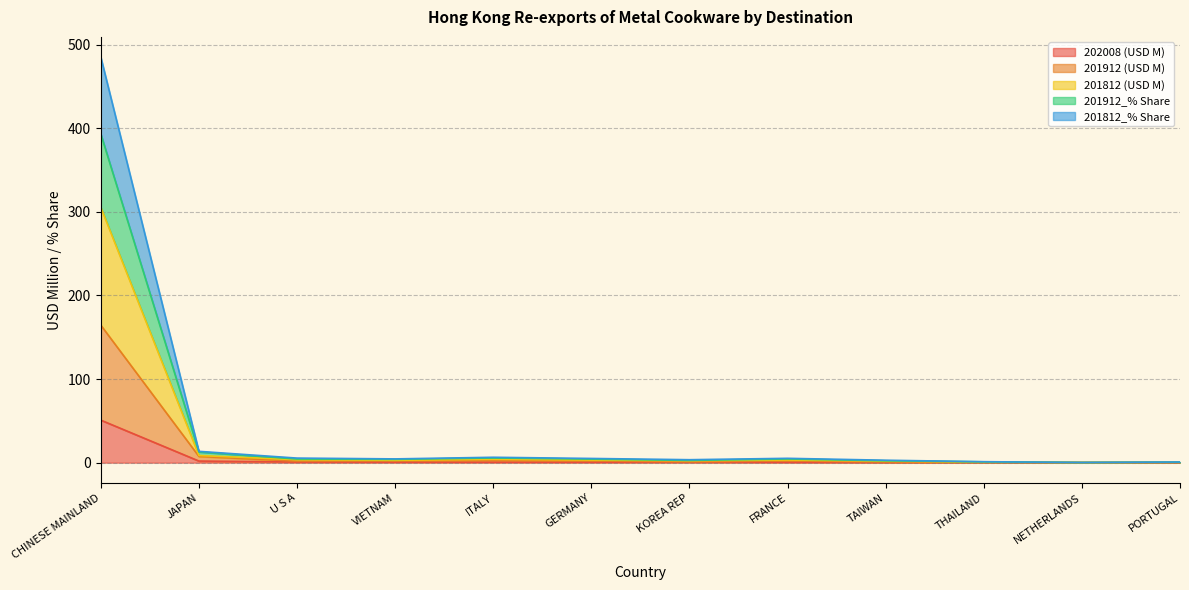

What is the highest value of the 202008 (USD M) series?

50.9